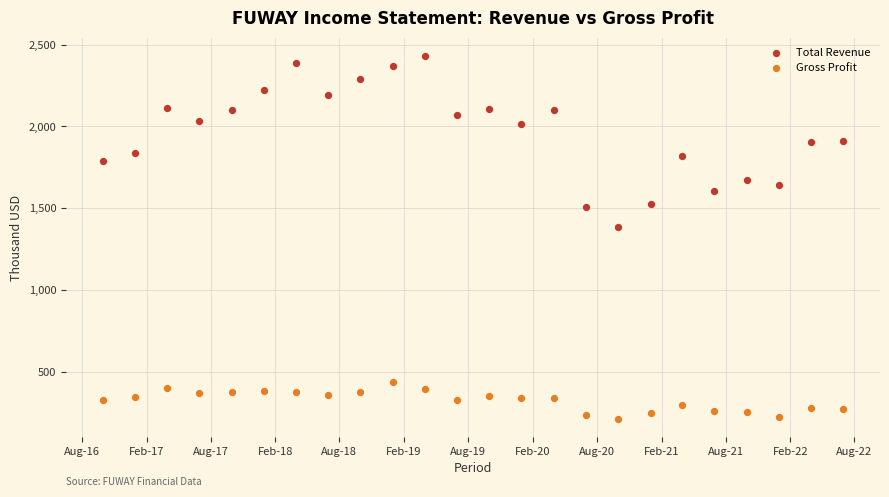

Which series has the widest spread of Y values?

Total Revenue